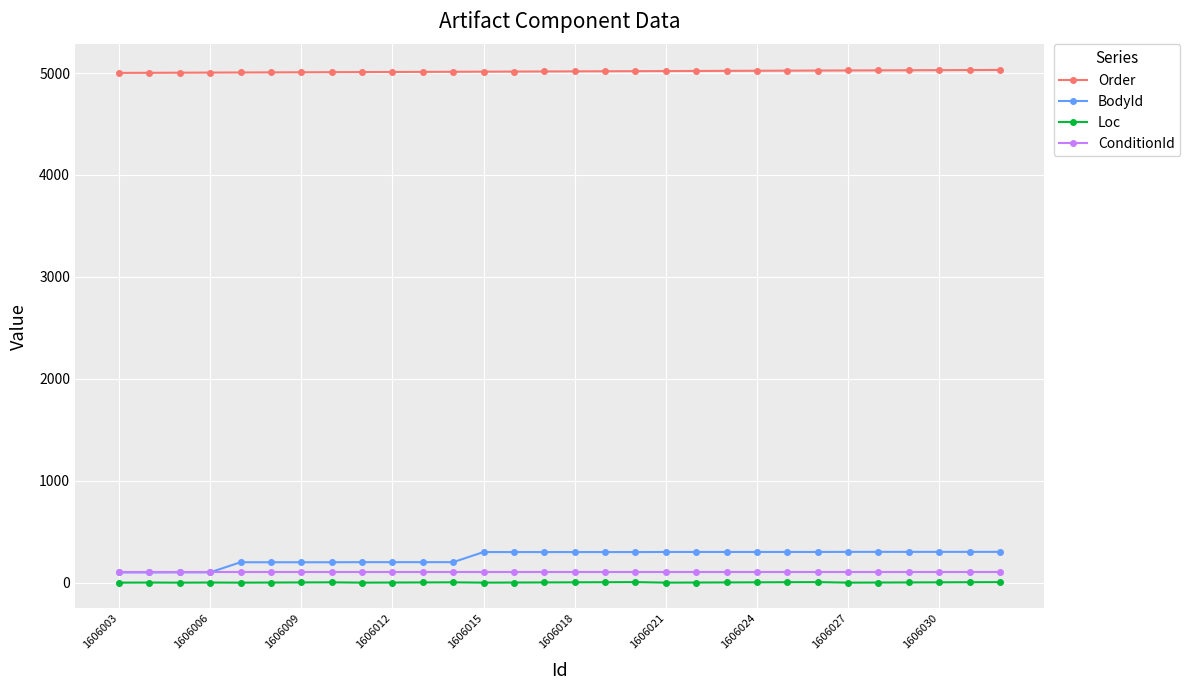

True or false: Loc and ConditionId intersect in this chart.

False